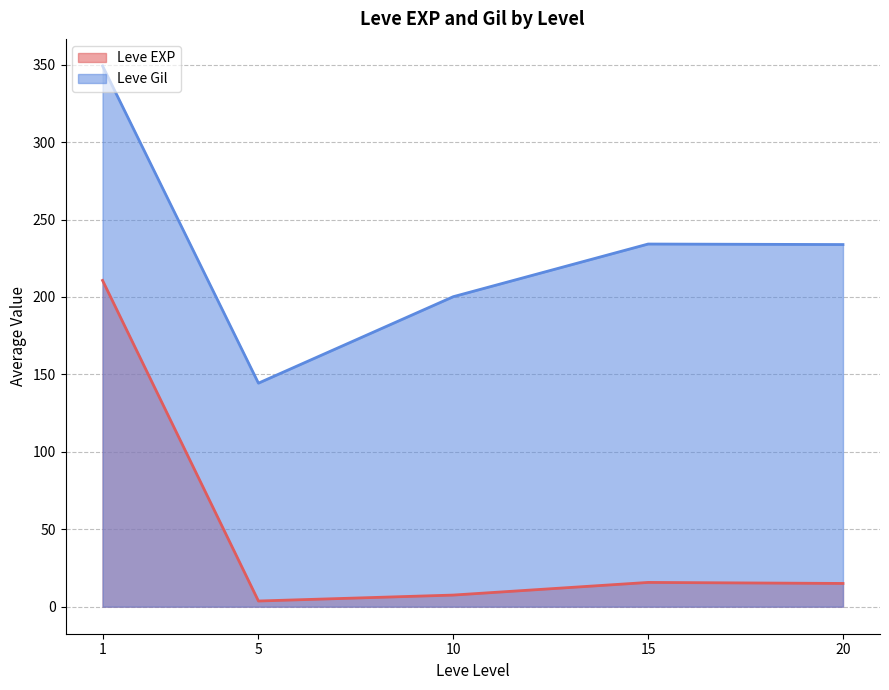

List the series in order of their peak value, lowest first.

Leve EXP, Leve Gil